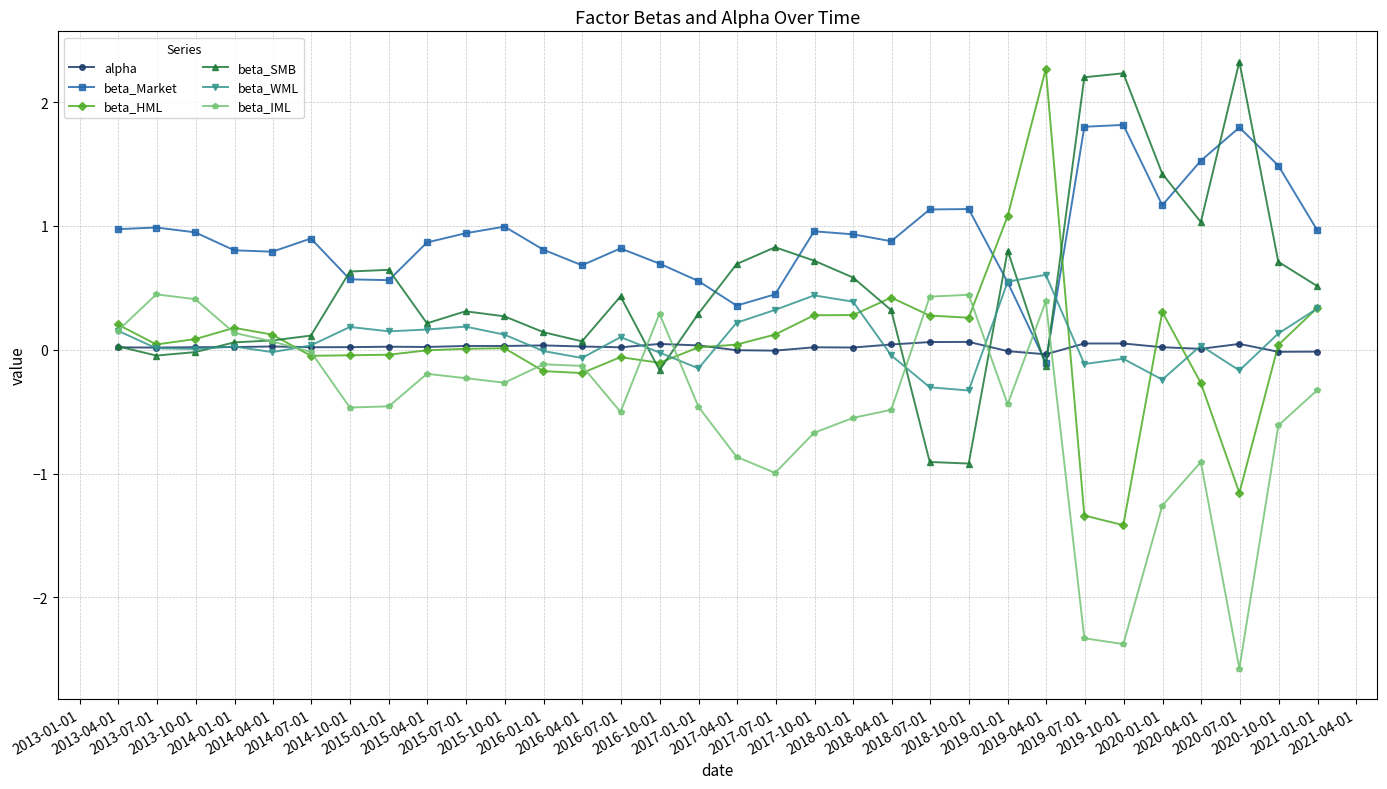

How many categories are shown in the chart?

32